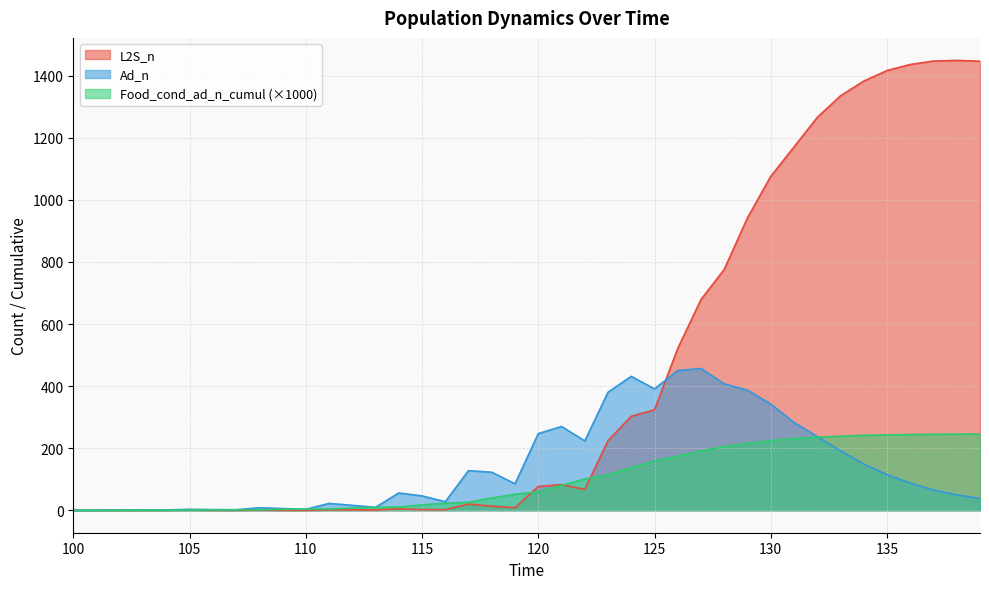

Which series has the largest total across all categories?

L2S_n